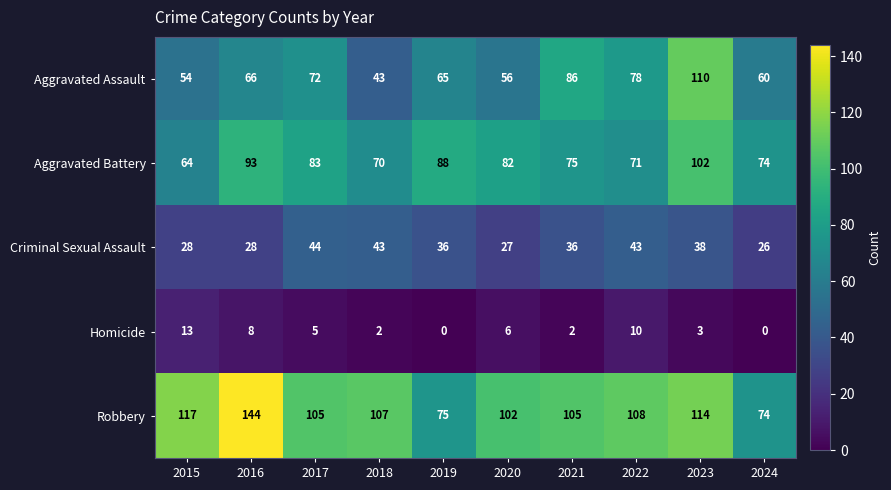

What value does the Criminal Sexual Assault series have at 2020?

27